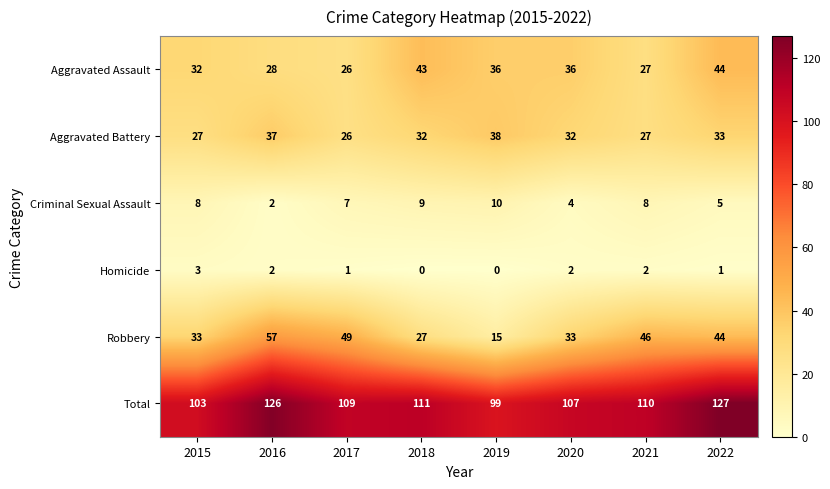

True or false: Homicide has a value of 1 at 2017.

True